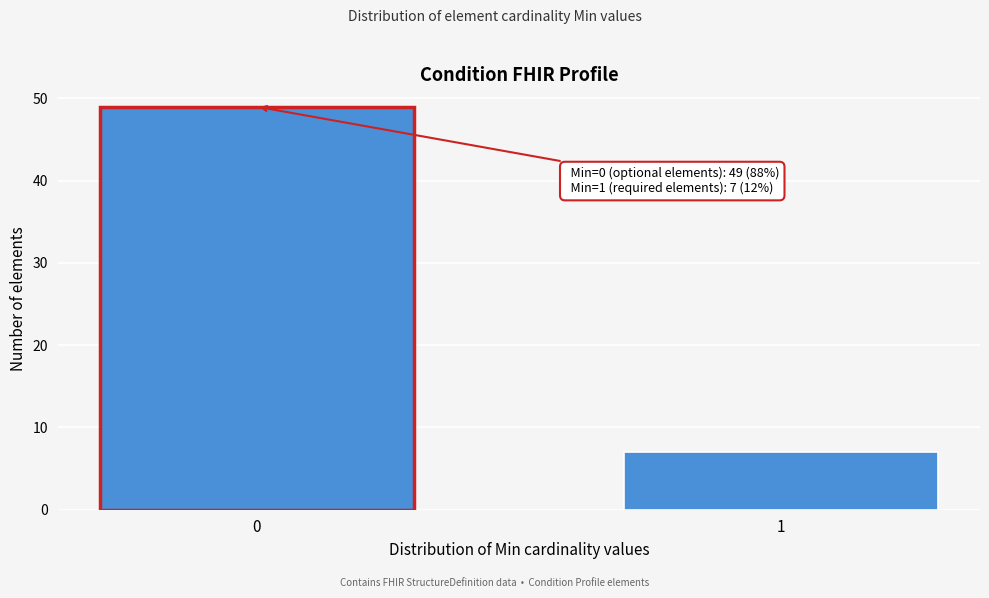

Reading left to right, what are all the values shown in this chart?

49	7